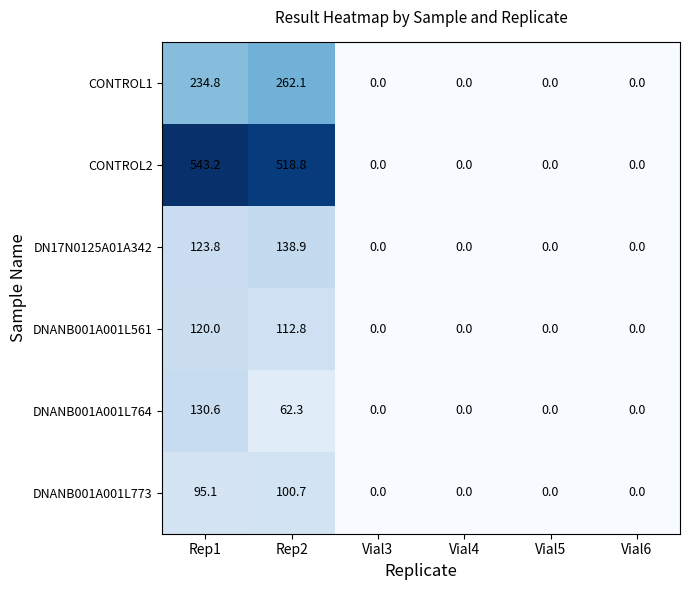

Which label corresponds to the largest value in the chart?

Rep1